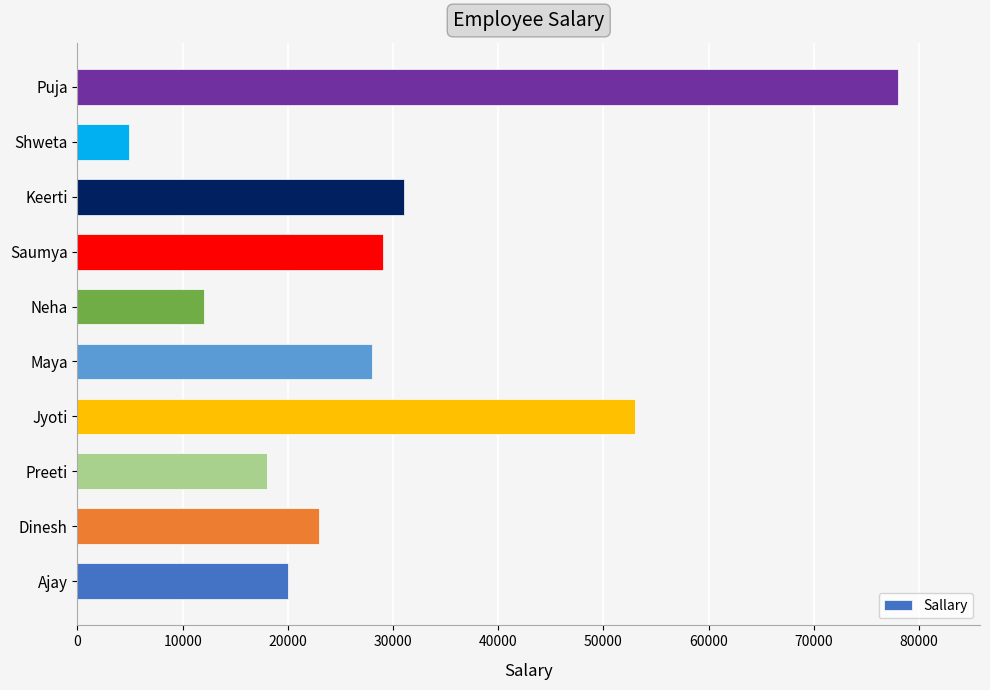

What is the difference between the values at Keerti and Saumya?

2000